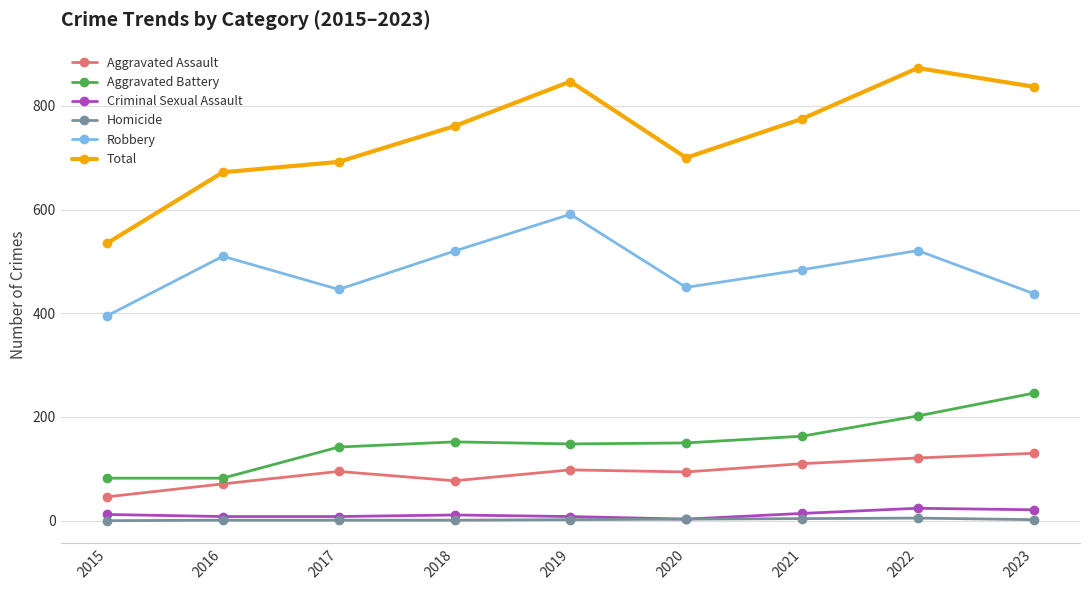

What is the spread (max minus min) of values at 2021?

771